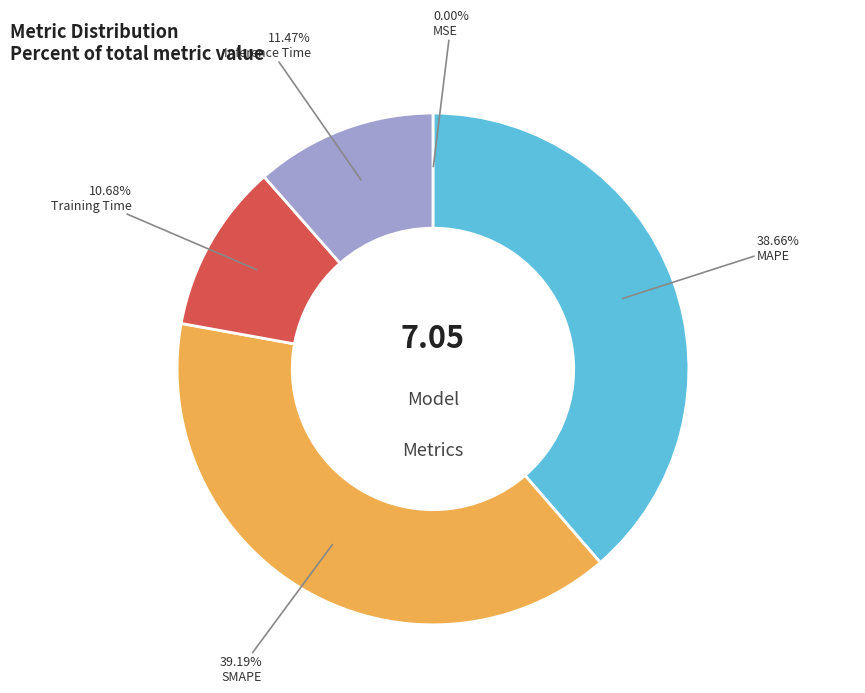

To the nearest percent, what is the average slice percentage?

20%